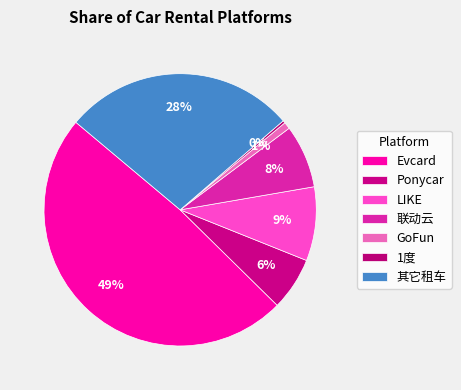

How many slices are in this pie chart?

7